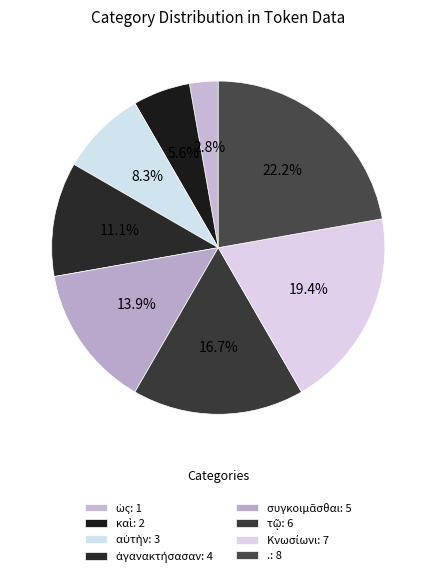

Does any single category account for the majority?

No